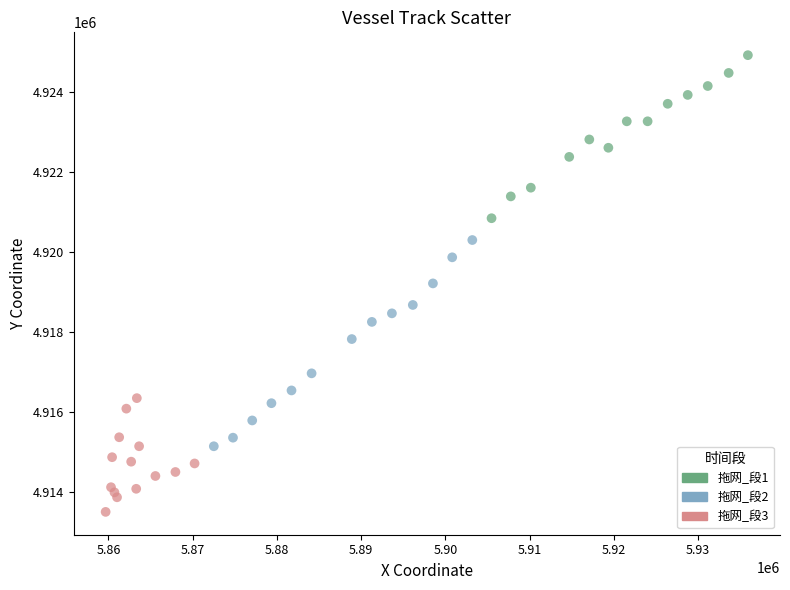

Which series has the widest spread of Y values?

拖网_段2